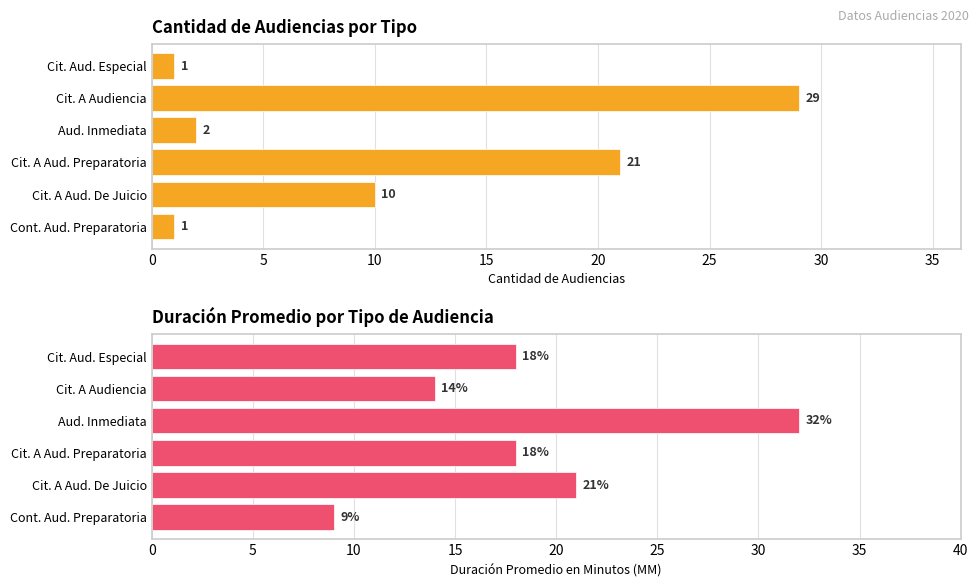

Reading right to left, transcribe all the data shown in this chart.

Cantidad de Audiencias: 1	10	21	2	29	1
Duración Promedio en Minutos (MM): 9	21	18	32	14	18